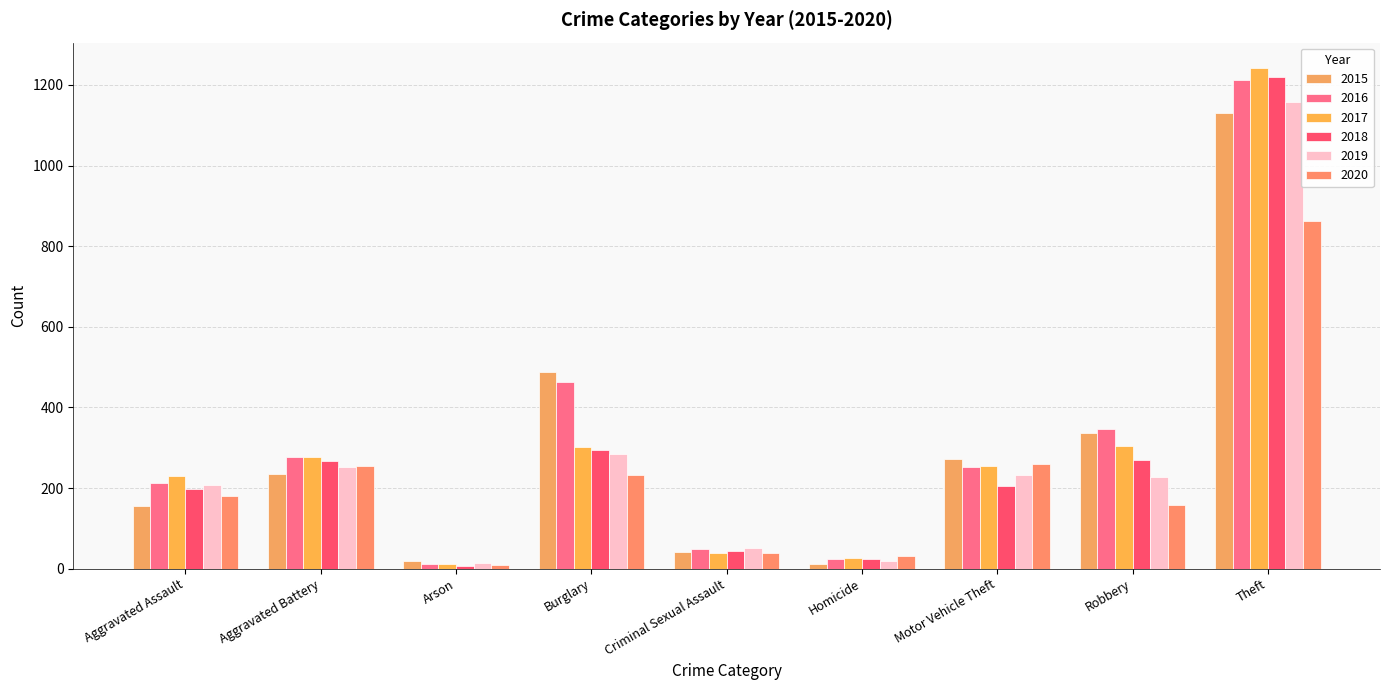

Count the number of categories in the chart.

9